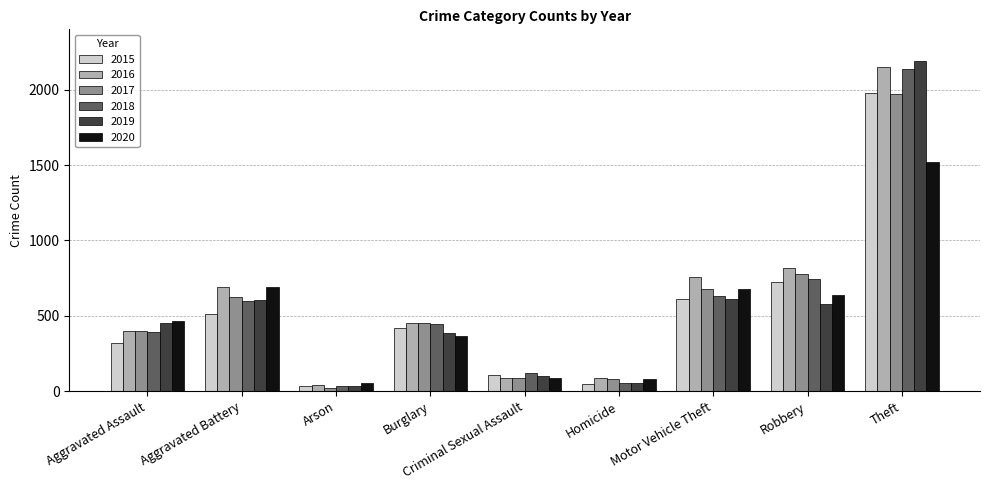

True or false: 2019 has a value of 1045 at Motor Vehicle Theft.

False